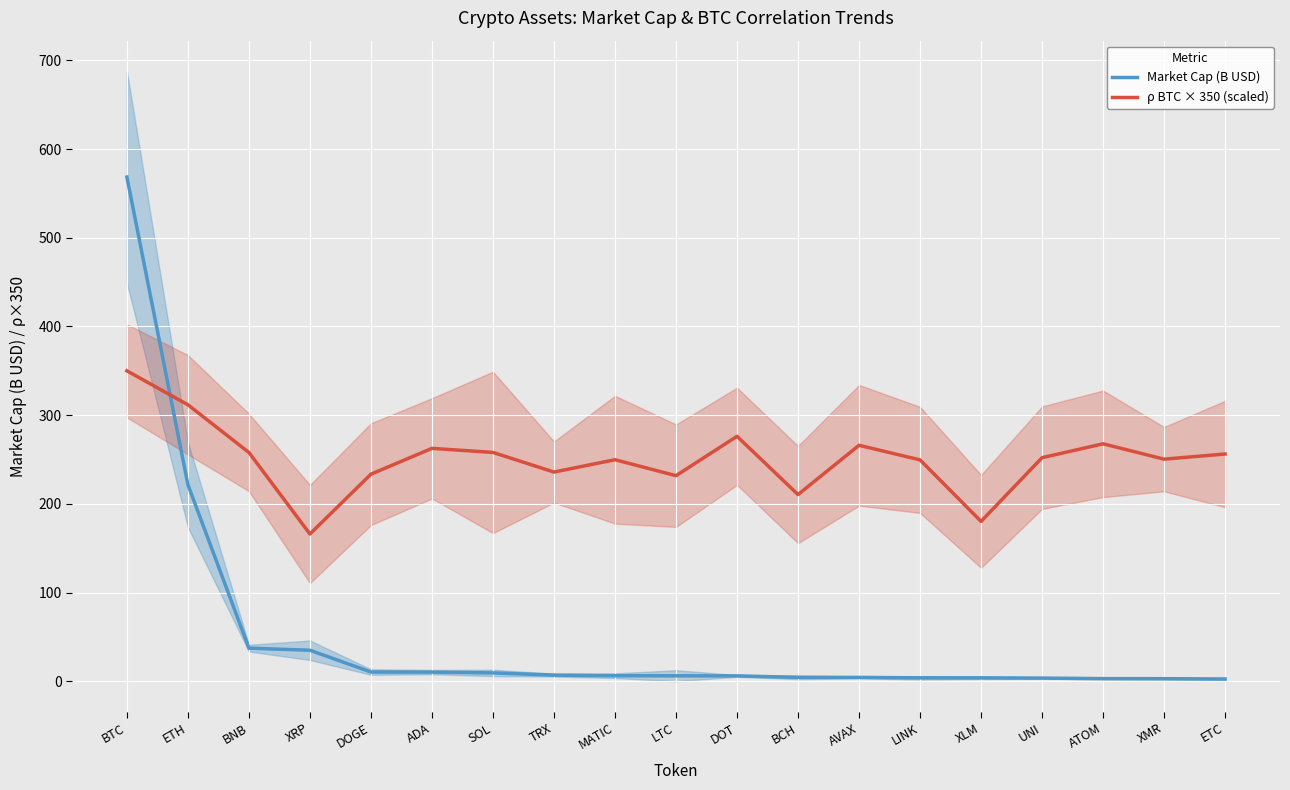

What is the sum of the Market Cap (B USD) values at ETH and SOL?

231.1